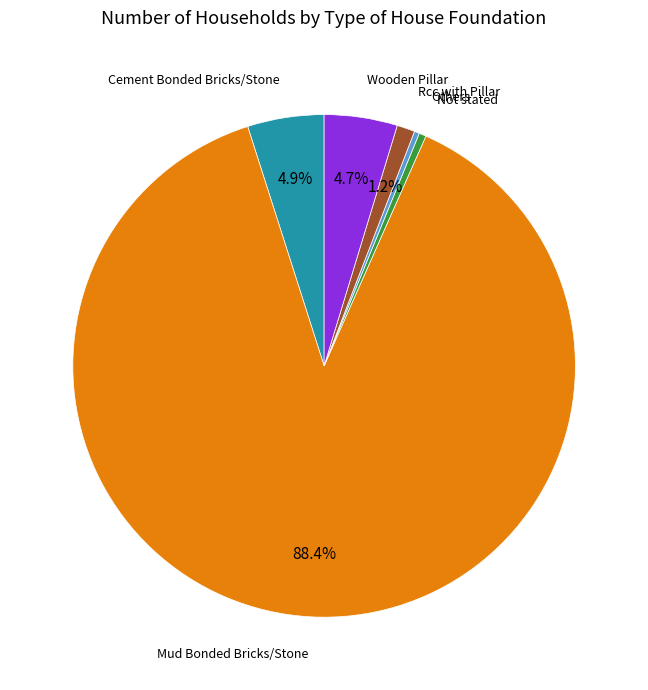

Does any single category account for the majority?

Yes